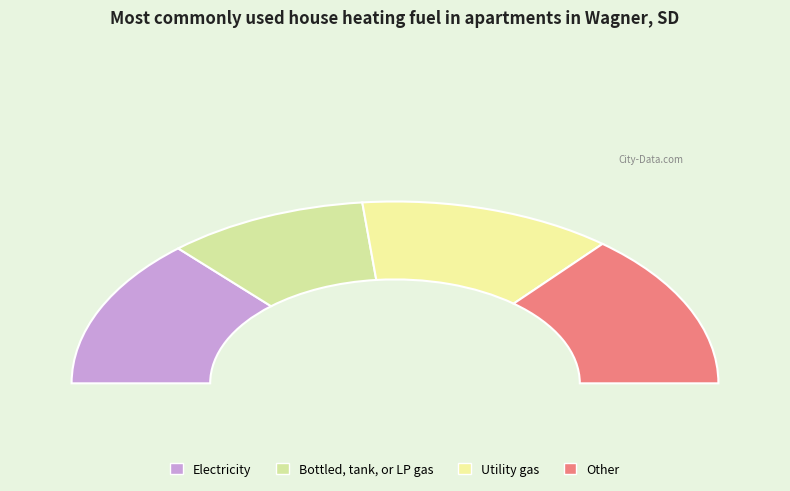

What portion of the pie excludes 4?

72.2%